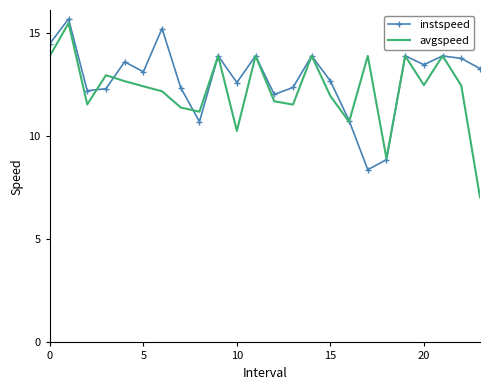

What is the average value of the instspeed series?

12.8